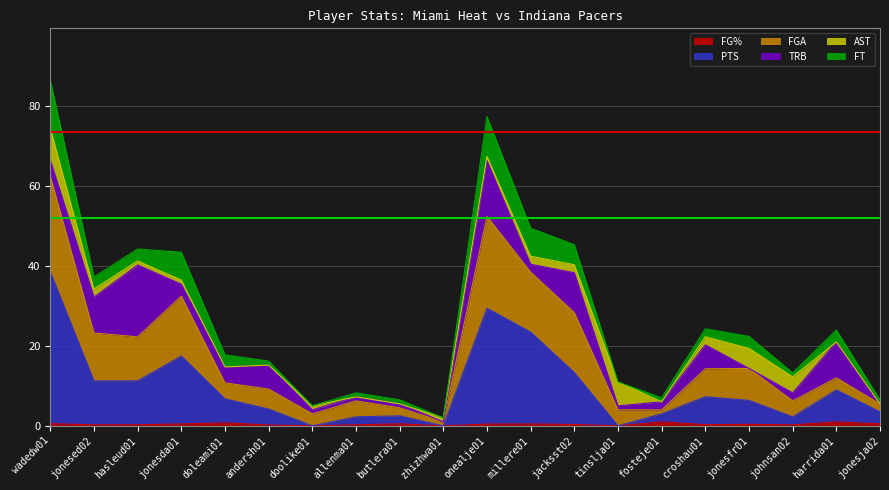

Which category has the lowest value across all series?

doolike01